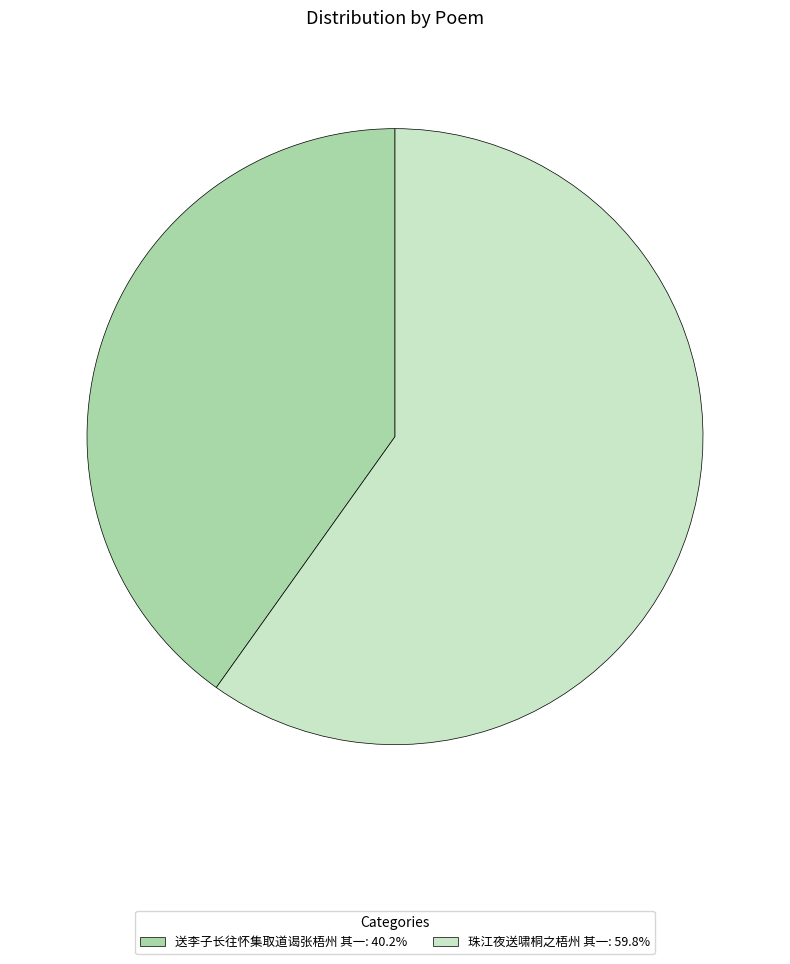

Is 送李子长往怀集取道谒张梧州 其一 the majority of the pie?

No